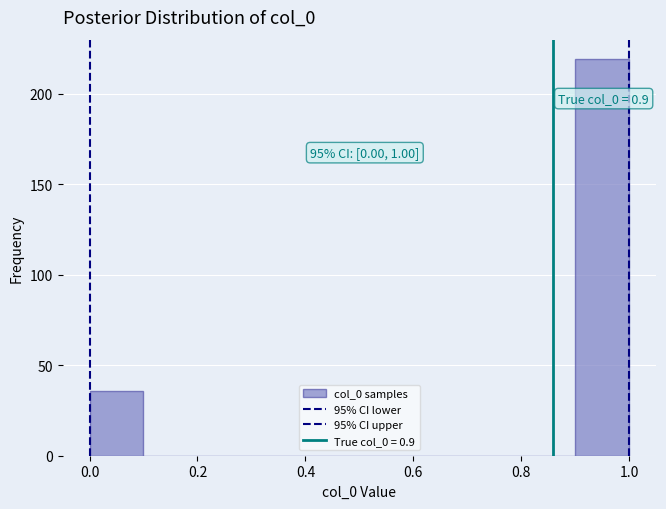

Over which range of the x-axis is the bar tallest?

0.9 to 1.0